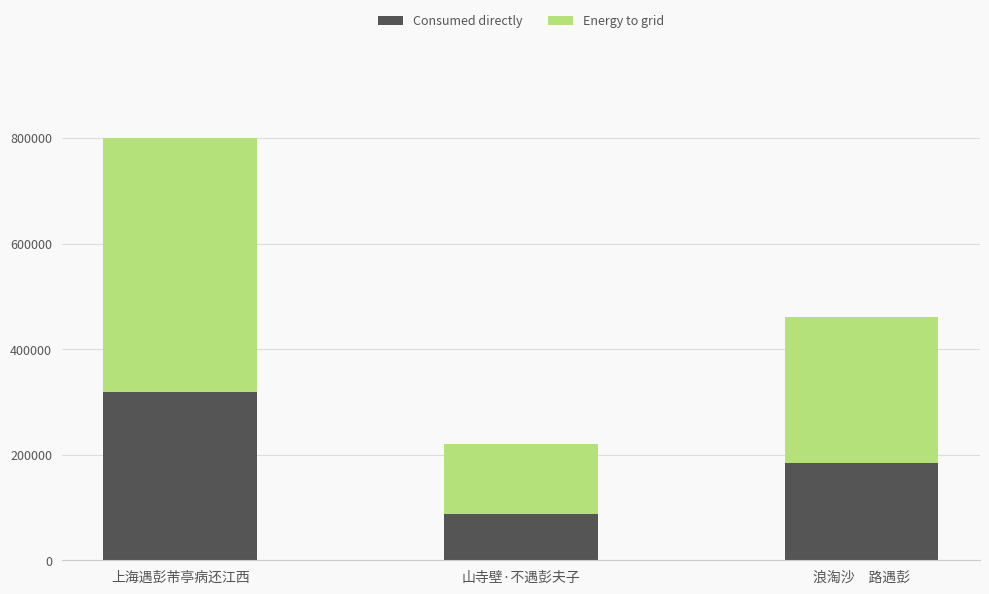

Rank the categories by Consumed directly value from highest to lowest.

上海遇彭芾亭病还江西, 浪淘沙　路遇彭, 山寺壁·不遇彭夫子